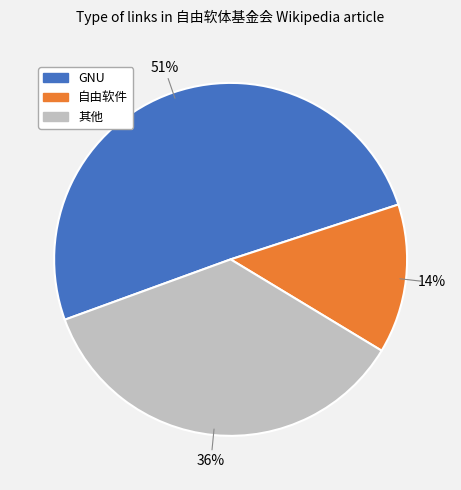

To the nearest percent, what is the average slice percentage?

33%